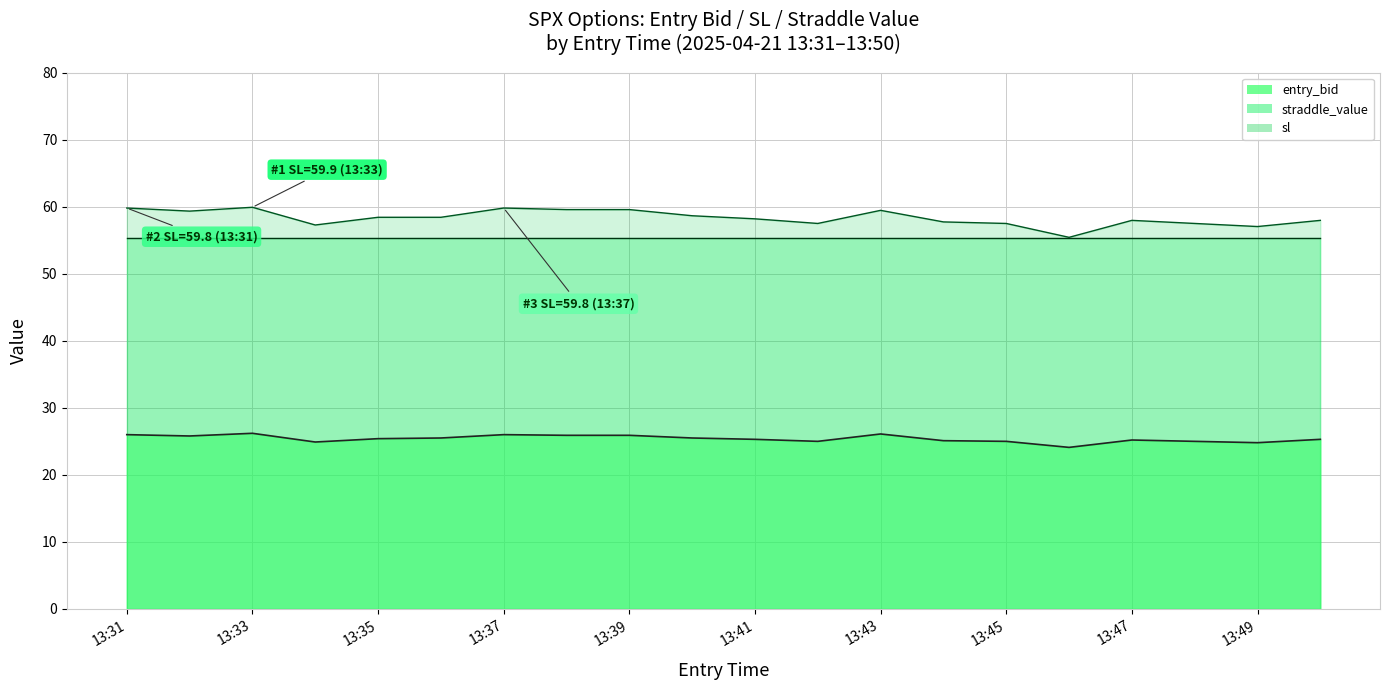

At which category does entry_bid reach its first local peak?

13:33